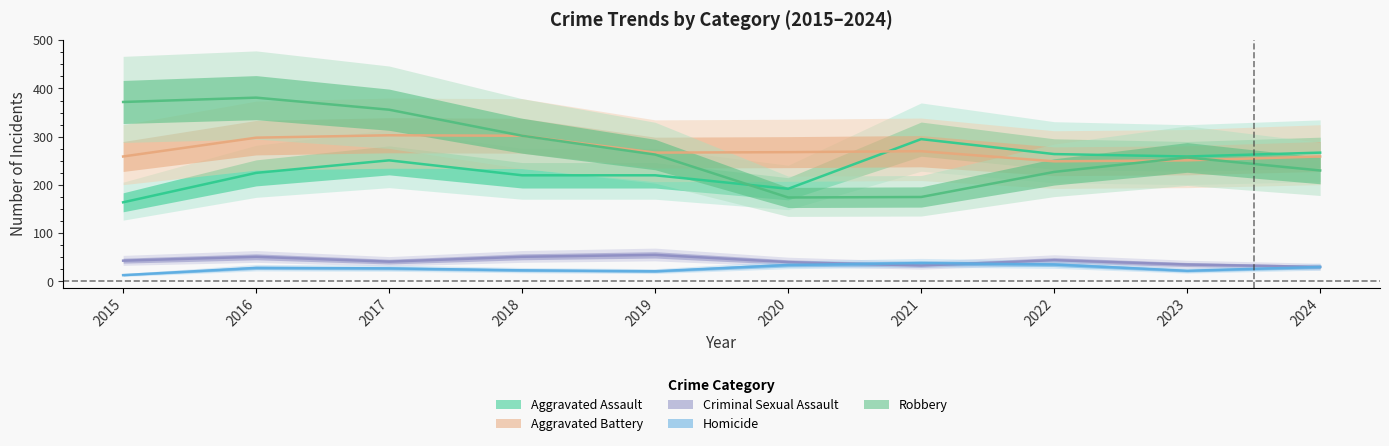

At which category is the sum across all series the highest?

2016